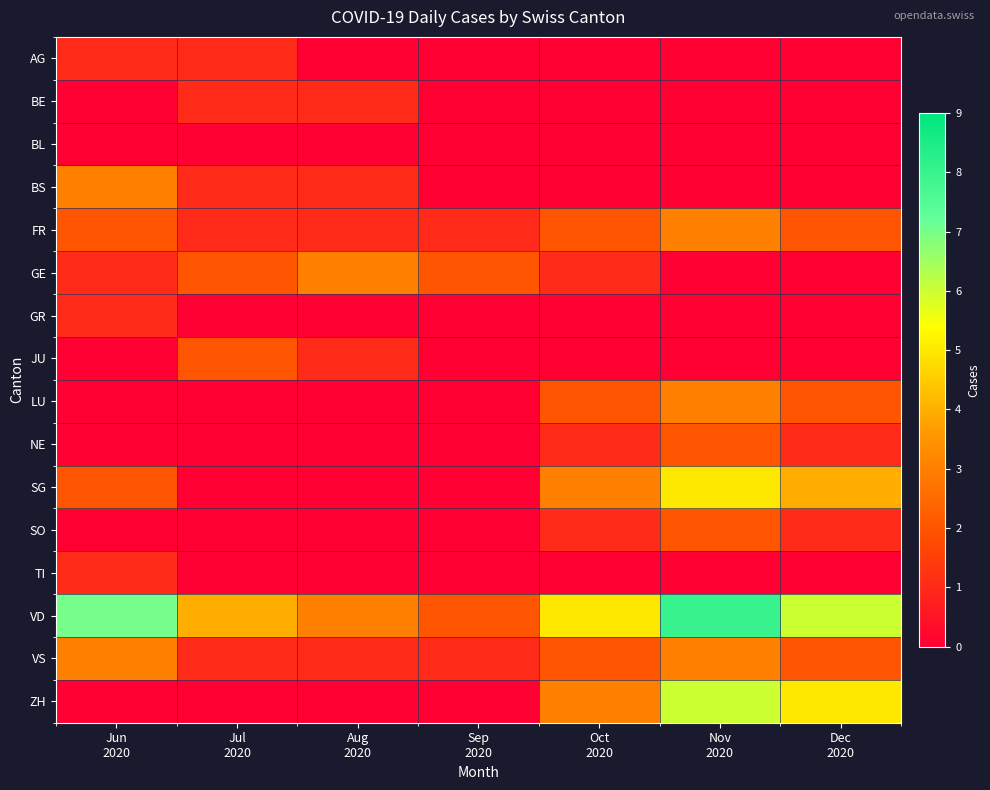

Reading left to right, what are all the values shown in this chart?

AG: Jun
2020=1	Jul
2020=1	Aug
2020=0	Sep
2020=0	Oct
2020=0	Nov
2020=0	Dec
2020=0
BE: Jun
2020=0	Jul
2020=1	Aug
2020=1	Sep
2020=0	Oct
2020=0	Nov
2020=0	Dec
2020=0
BL: Jun
2020=0	Jul
2020=0	Aug
2020=0	Sep
2020=0	Oct
2020=0	Nov
2020=0	Dec
2020=0
BS: Jun
2020=3	Jul
2020=1	Aug
2020=1	Sep
2020=0	Oct
2020=0	Nov
2020=0	Dec
2020=0
FR: Jun
2020=2	Jul
2020=1	Aug
2020=1	Sep
2020=1	Oct
2020=2	Nov
2020=3	Dec
2020=2
GE: Jun
2020=1	Jul
2020=2	Aug
2020=3	Sep
2020=2	Oct
2020=1	Nov
2020=0	Dec
2020=0
GR: Jun
2020=1	Jul
2020=0	Aug
2020=0	Sep
2020=0	Oct
2020=0	Nov
2020=0	Dec
2020=0
JU: Jun
2020=0	Jul
2020=2	Aug
2020=1	Sep
2020=0	Oct
2020=0	Nov
2020=0	Dec
2020=0
LU: Jun
2020=0	Jul
2020=0	Aug
2020=0	Sep
2020=0	Oct
2020=2	Nov
2020=3	Dec
2020=2
NE: Jun
2020=0	Jul
2020=0	Aug
2020=0	Sep
2020=0	Oct
2020=1	Nov
2020=2	Dec
2020=1
SG: Jun
2020=2	Jul
2020=0	Aug
2020=0	Sep
2020=0	Oct
2020=3	Nov
2020=5	Dec
2020=4
SO: Jun
2020=0	Jul
2020=0	Aug
2020=0	Sep
2020=0	Oct
2020=1	Nov
2020=2	Dec
2020=1
TI: Jun
2020=1	Jul
2020=0	Aug
2020=0	Sep
2020=0	Oct
2020=0	Nov
2020=0	Dec
2020=0
VD: Jun
2020=7	Jul
2020=4	Aug
2020=3	Sep
2020=2	Oct
2020=5	Nov
2020=8	Dec
2020=6
VS: Jun
2020=3	Jul
2020=1	Aug
2020=1	Sep
2020=1	Oct
2020=2	Nov
2020=3	Dec
2020=2
ZH: Jun
2020=0	Jul
2020=0	Aug
2020=0	Sep
2020=0	Oct
2020=3	Nov
2020=6	Dec
2020=5